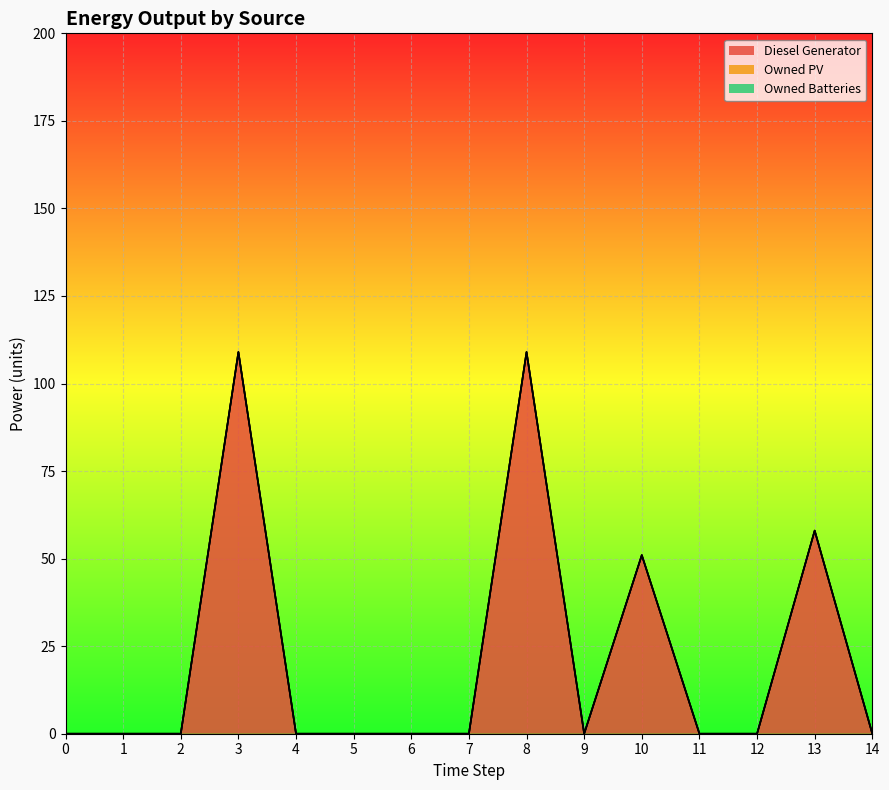

Rank the categories by Owned PV value from highest to lowest.

0, 1, 2, 3, 4, 5, 6, 7, 8, 9, 10, 11, 12, 13, 14